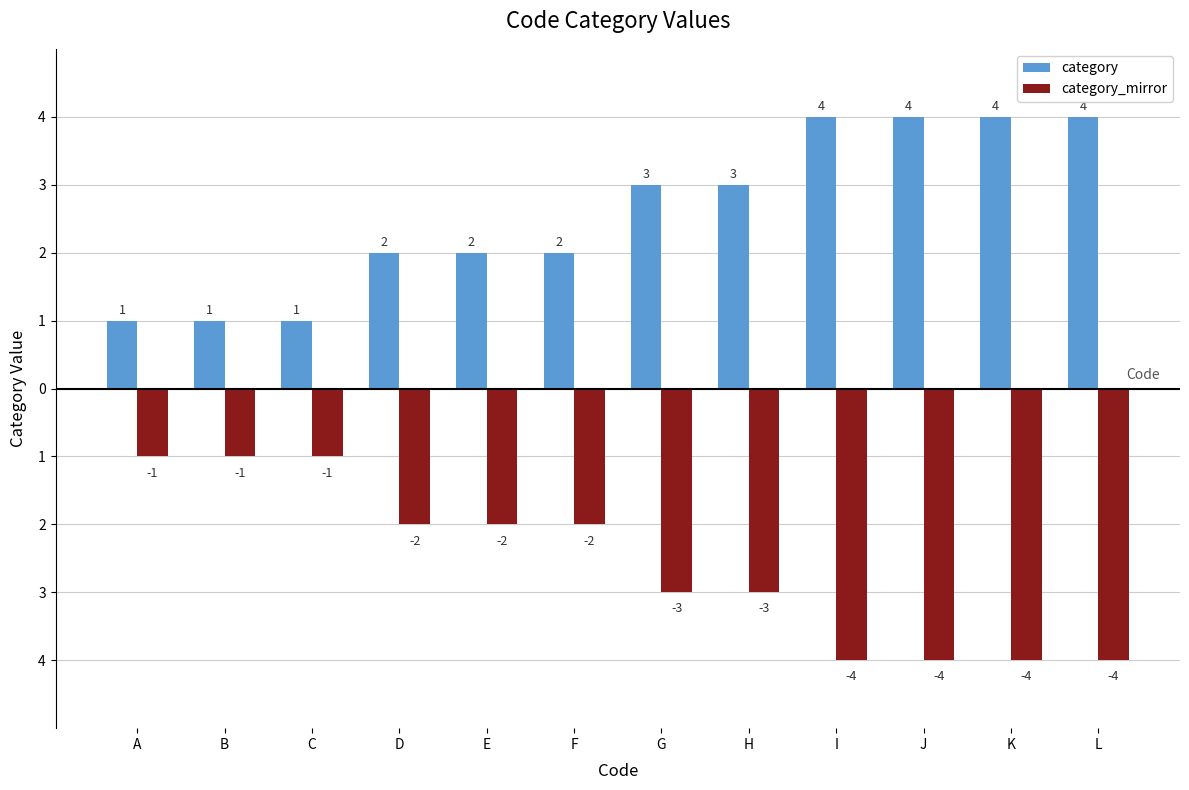

What is the maximum value shown in the chart?

4